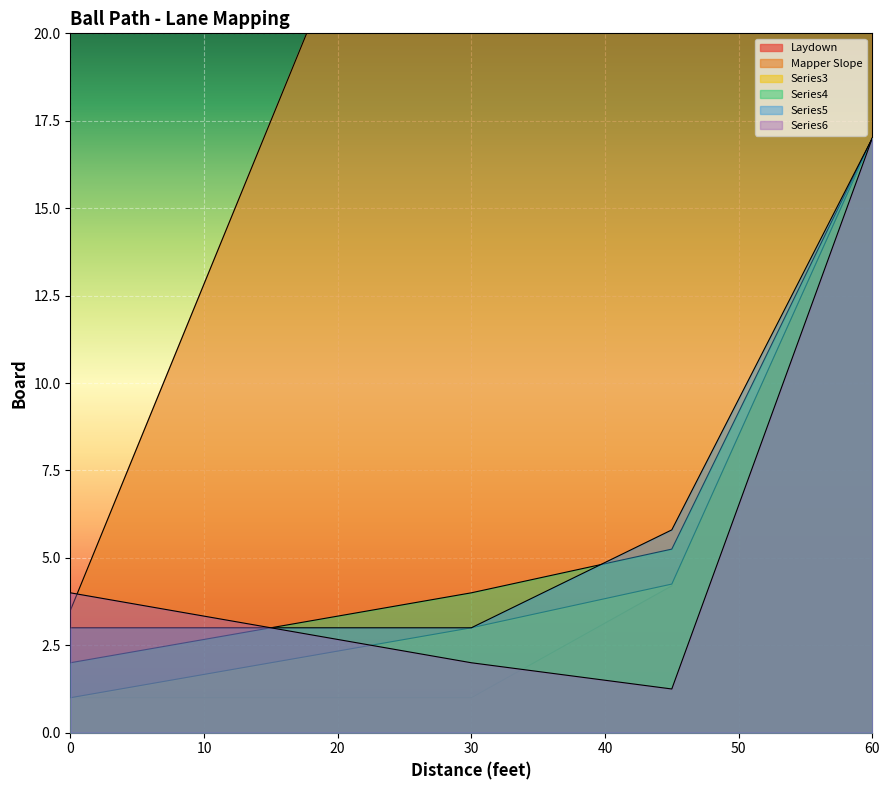

How many distinct data groups are displayed?

6